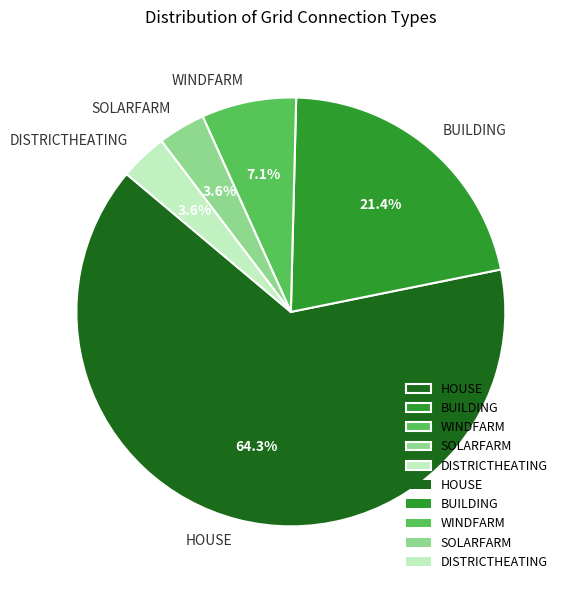

What percentage is the HOUSE slice, to the nearest percent?

64%